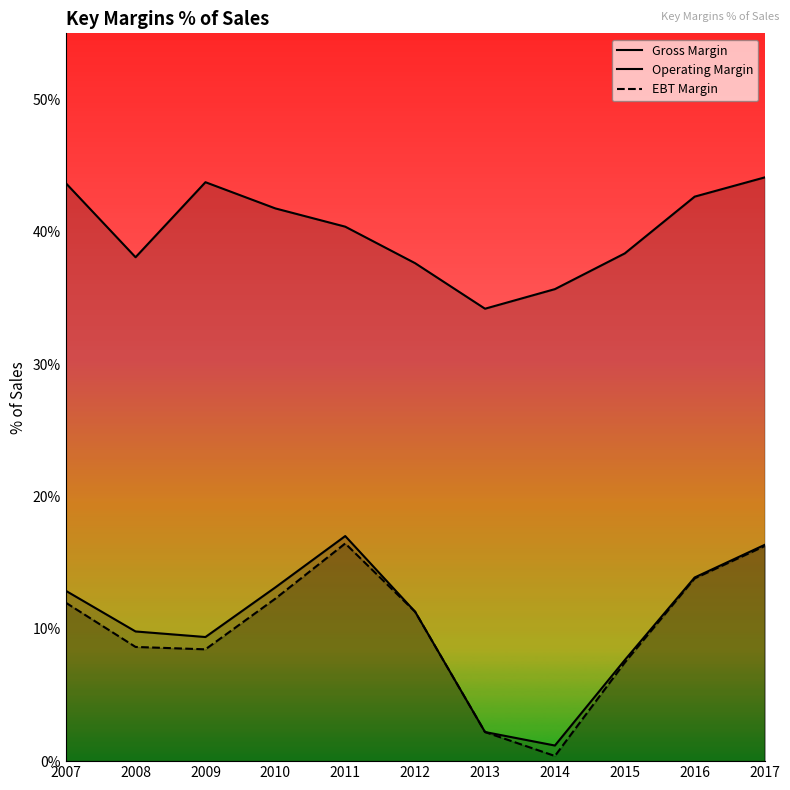

Is the value of EBT Margin at 2011 greater than the value of Gross Margin at 2012?

No